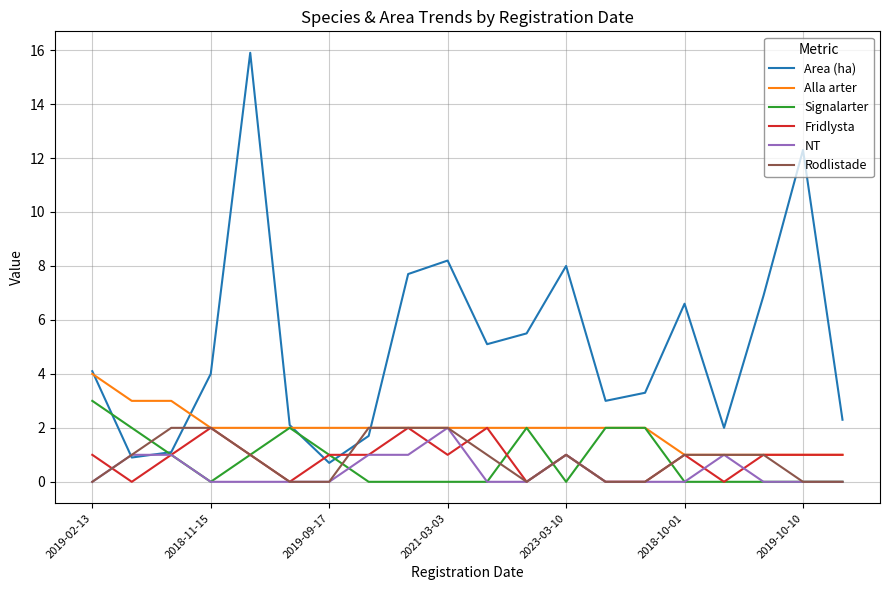

Which series has the largest range (max minus min)?

Area (ha)